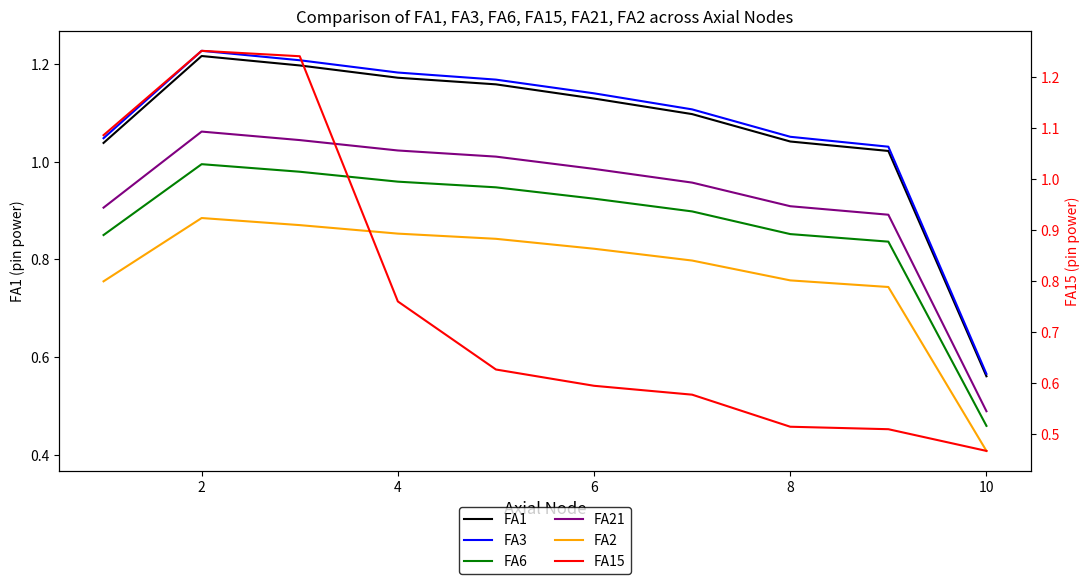

How many interior local peaks does the FA1 series have?

1